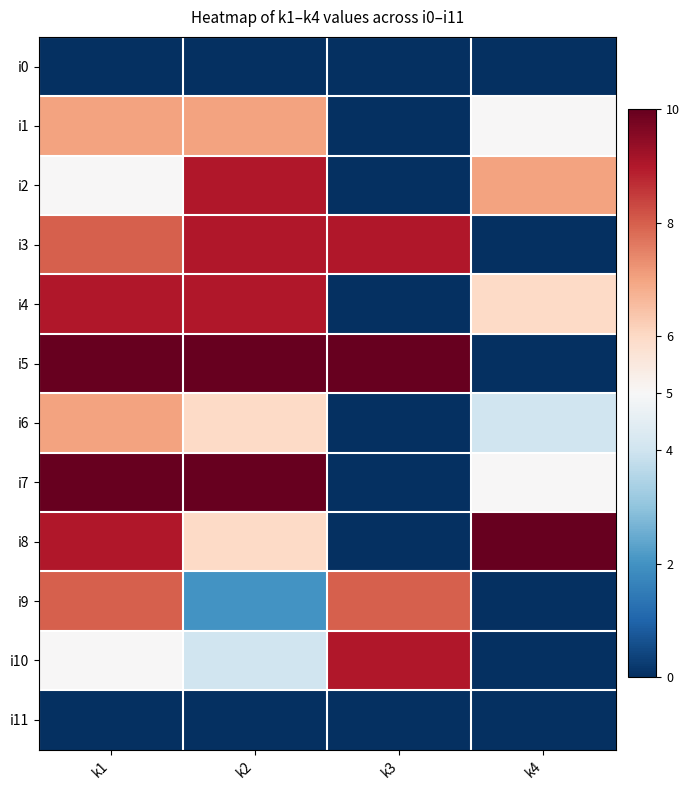

Rank the series at k4 from highest to lowest value.

i8, i2, i4, i1, i7, i6, i0, i3, i5, i9, i10, i11